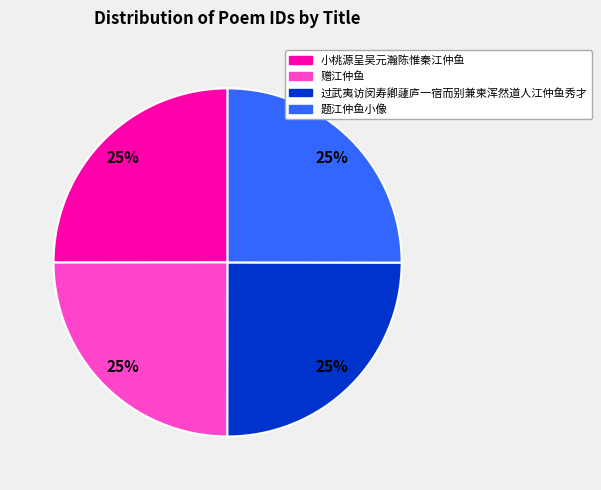

Is there a majority slice in this chart?

No